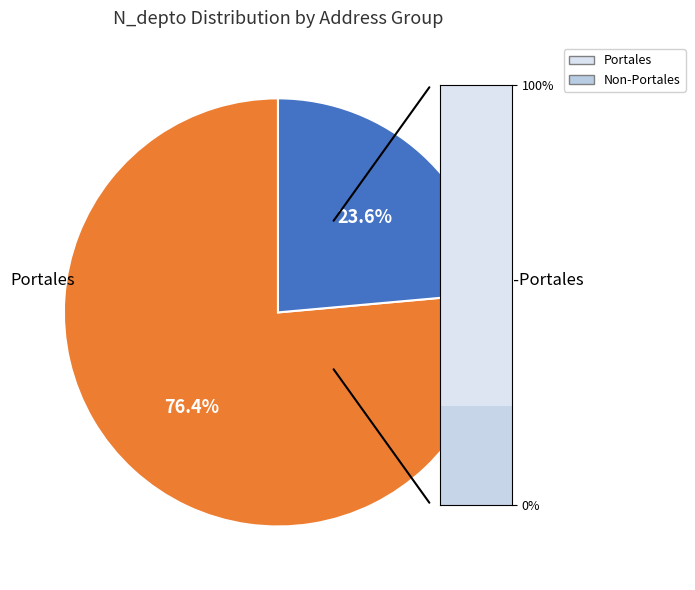

Between Non-Portales and Portales, which is larger?

Portales